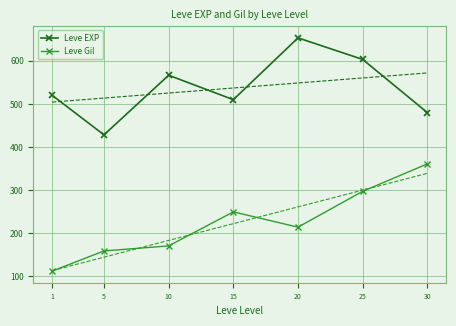

True or false: Leve Gil has more than 0 interior local peaks.

True